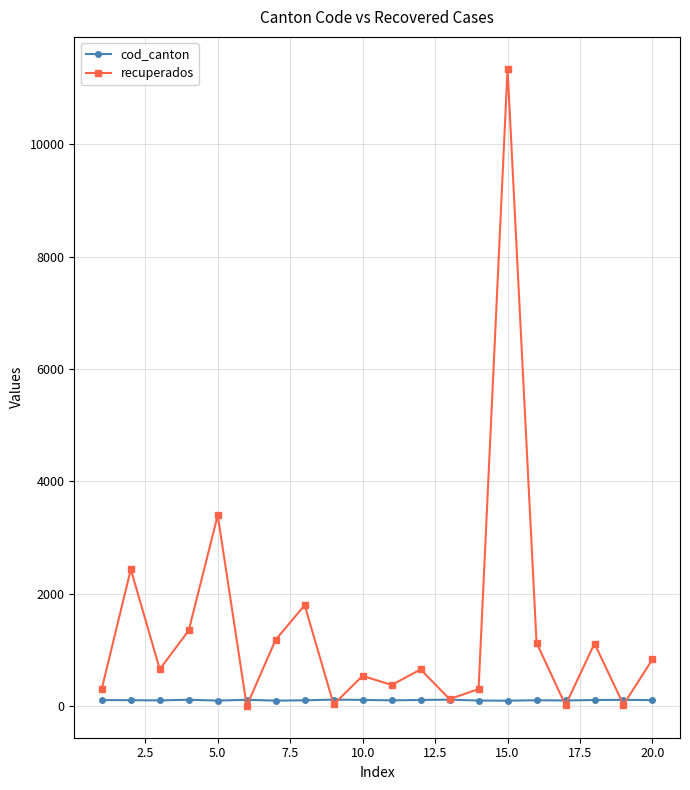

What are all the series names shown in the legend?

cod_canton, recuperados